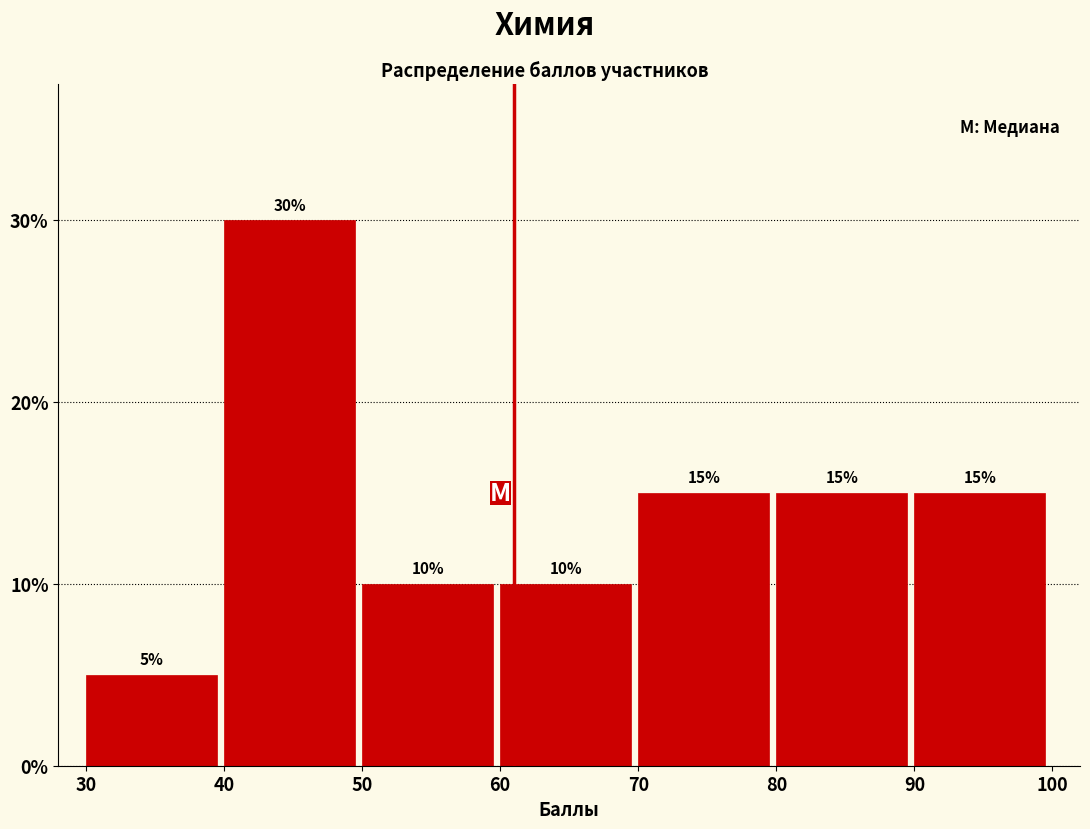

Reading left to right, list every bar in this chart as the range it spans on the x-axis followed by its height.

30 to 40: 5
40 to 50: 30
50 to 60: 10
60 to 70: 10
70 to 80: 15
80 to 90: 15
90 to 100: 15